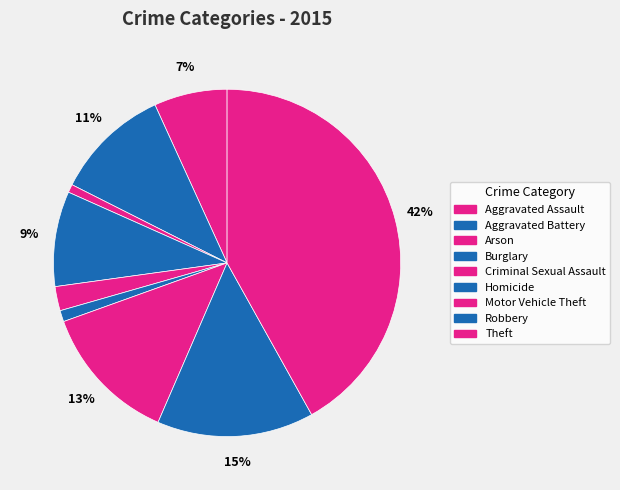

Which slice is the largest?

Theft